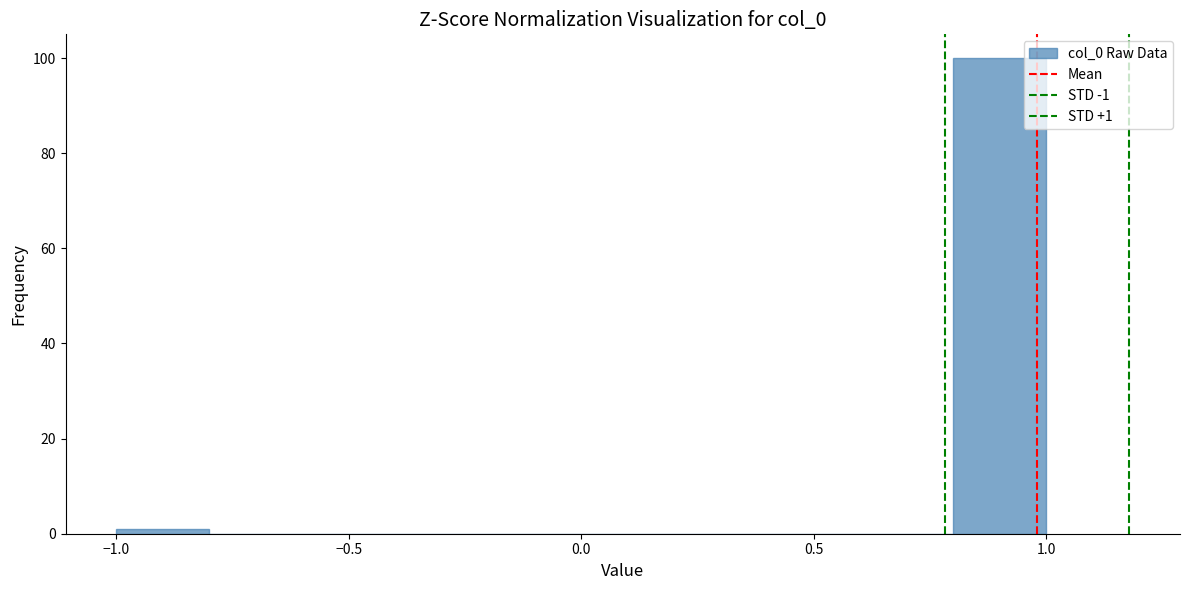

Over which range of the x-axis is the bar tallest?

0.8 to 1.0